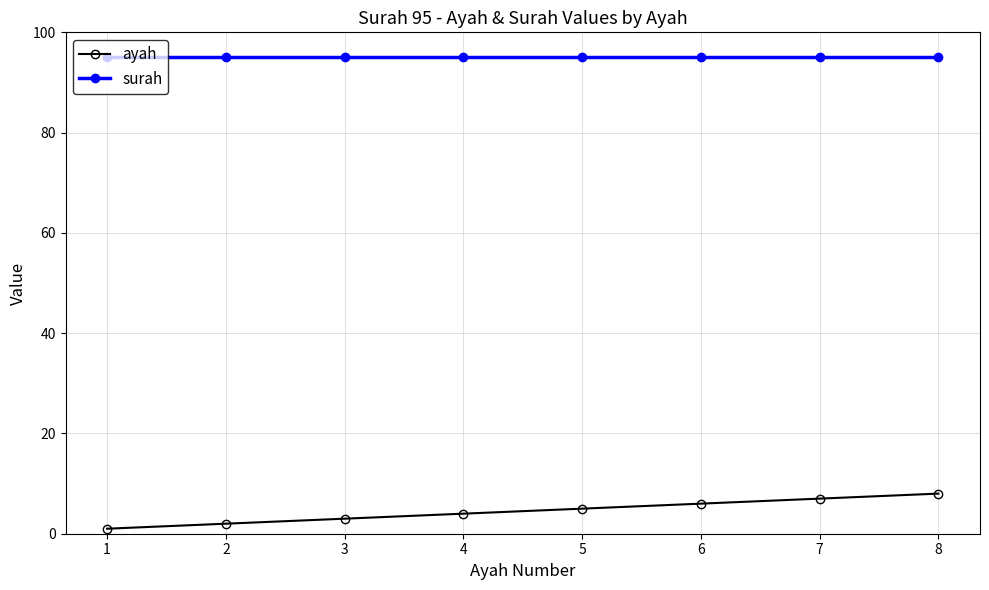

Does the chart display data point markers on the line(s)?

Yes